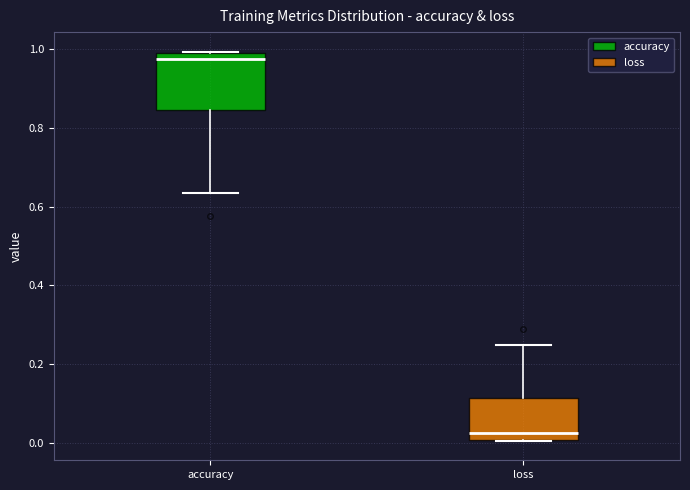

Where does the upper whisker of the box for loss end on the y-axis? The values are not printed on the chart, so give them approximately, as read against the axis.

0.24